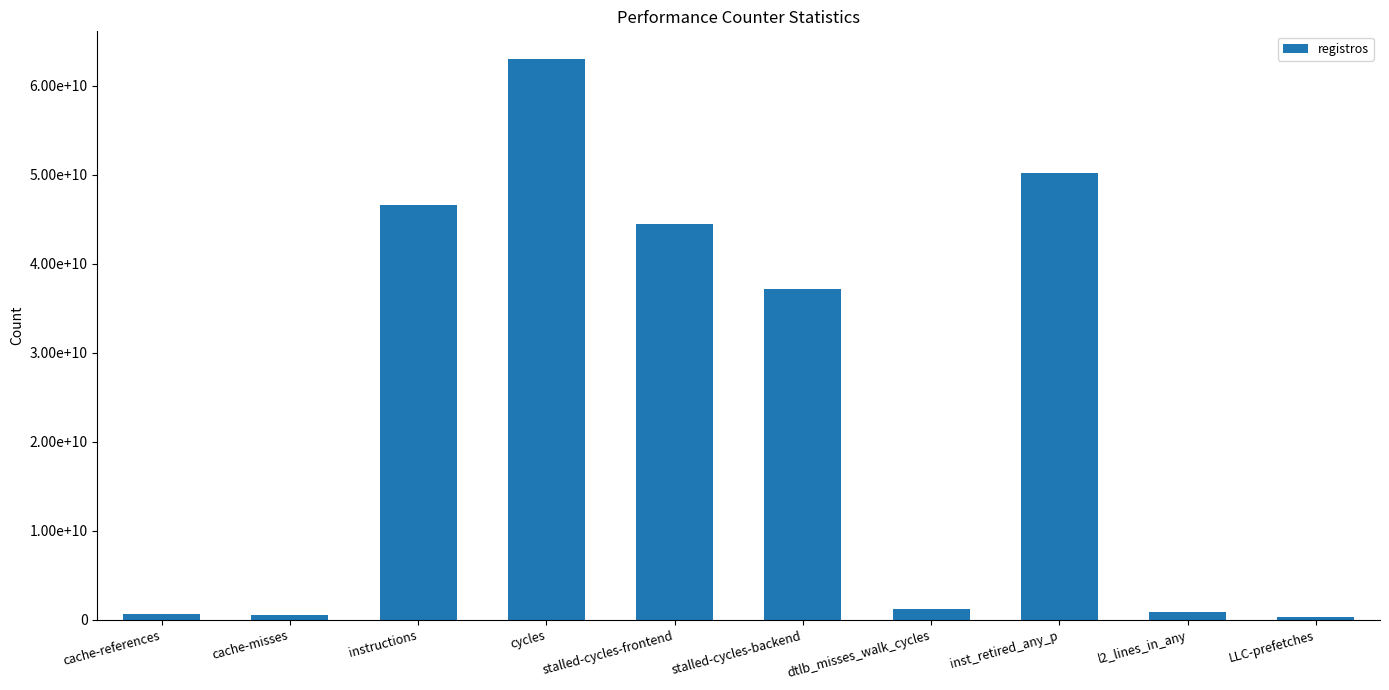

Are the bars horizontal?

No